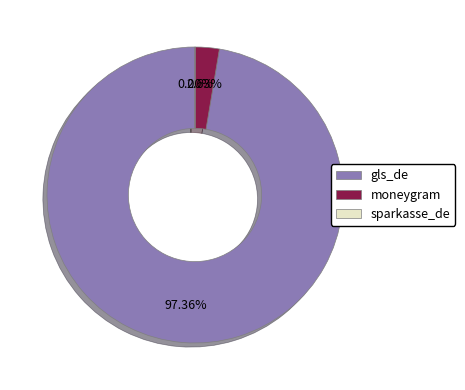

To the nearest percent, what is the average slice percentage?

33%